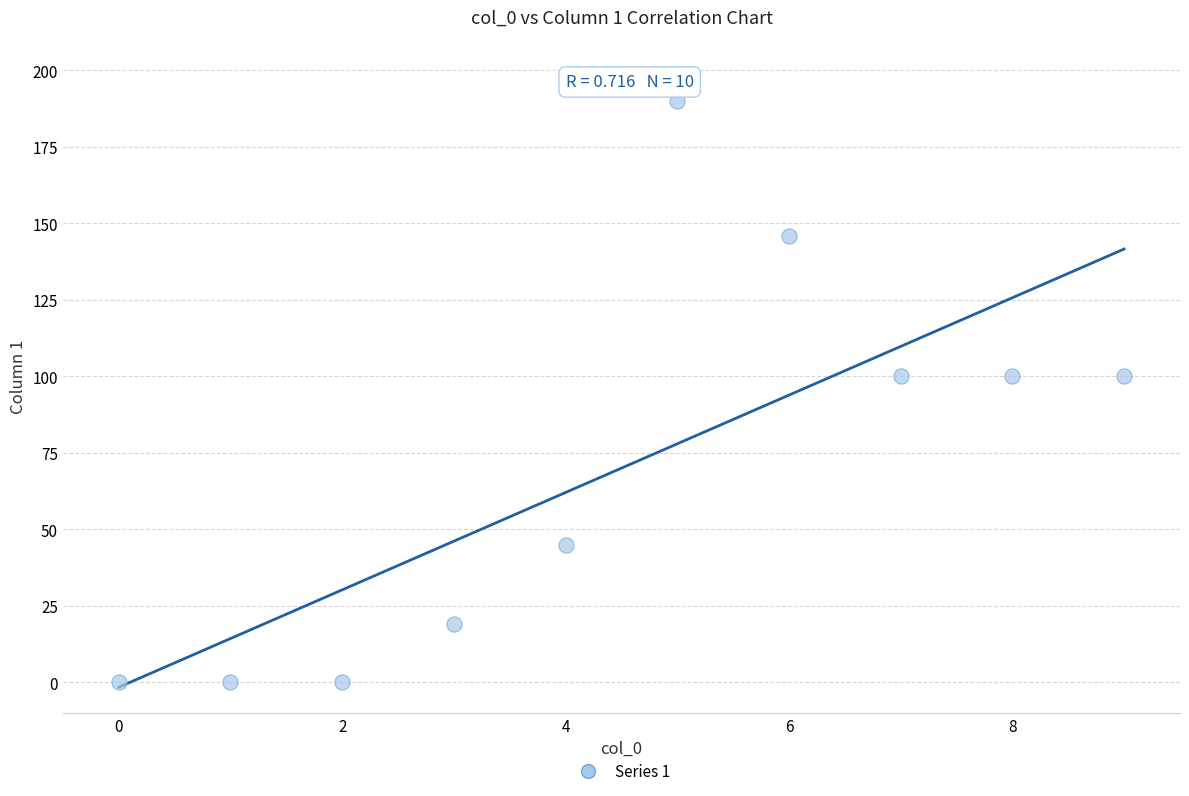

What is the range of Y values (max minus min)?

190